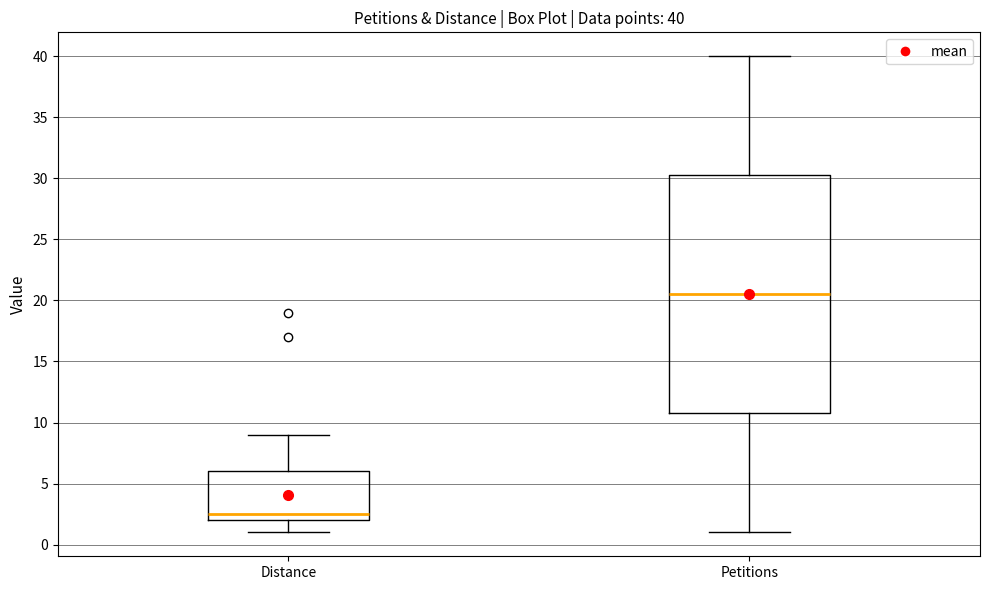

Which box is the tallest, from its lower edge to its upper edge?

Petitions